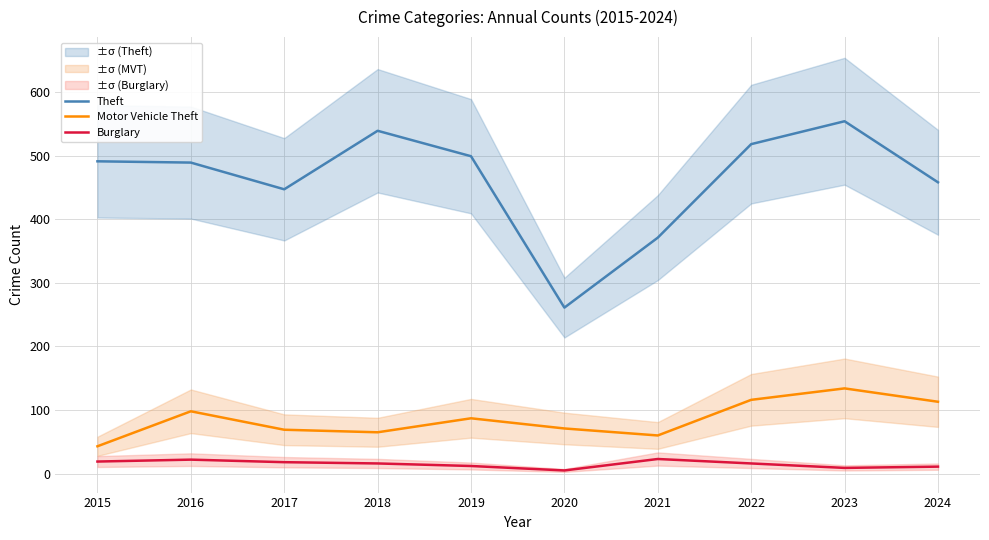

At how many categories does at least one series exceed 432?

8